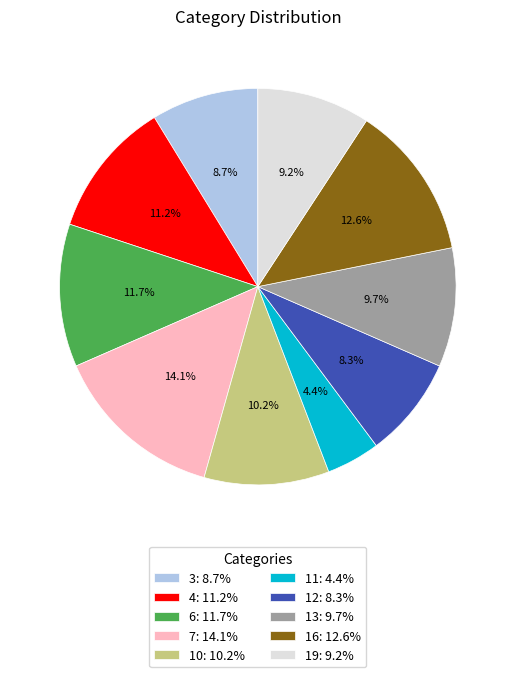

What is the largest slice in the pie chart?

7